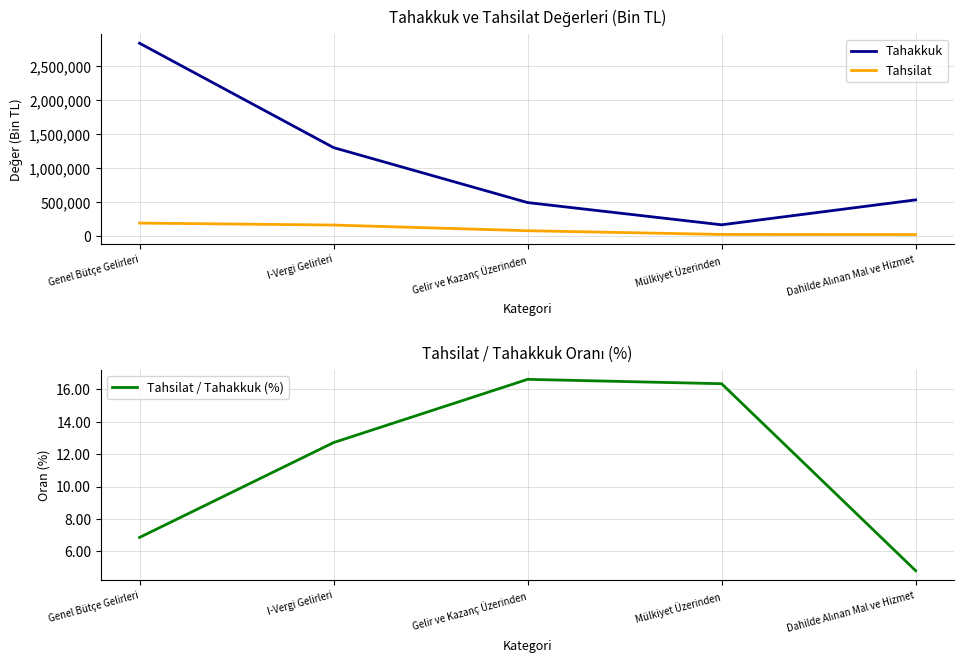

Which series has the largest total across all categories?

Tahakkuk